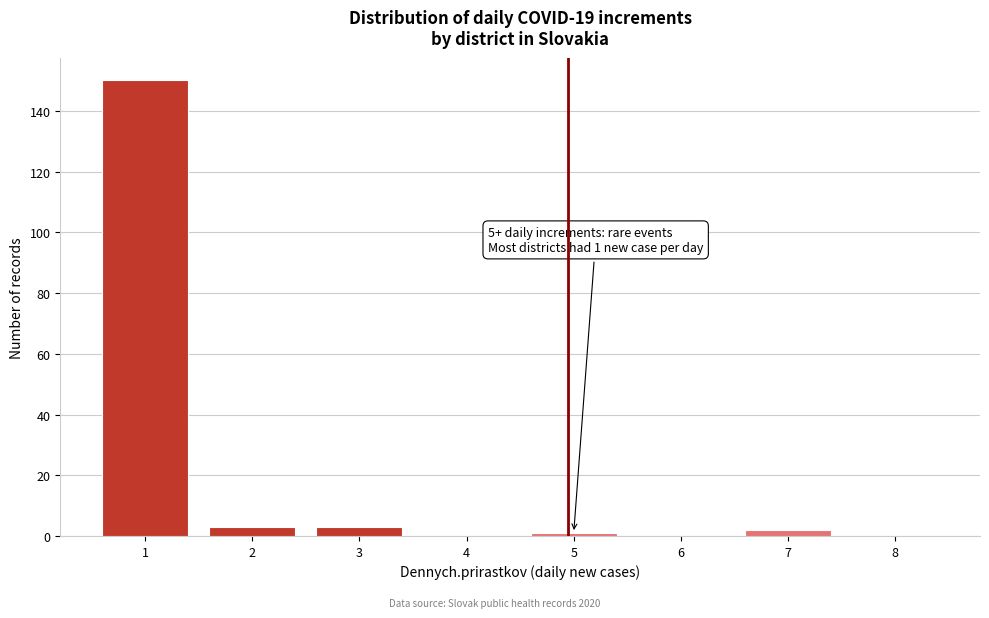

Reading left to right, list all the values displayed in this chart.

1=150	2=3	3=3	4=0	5=1	6=0	7=2	8=0